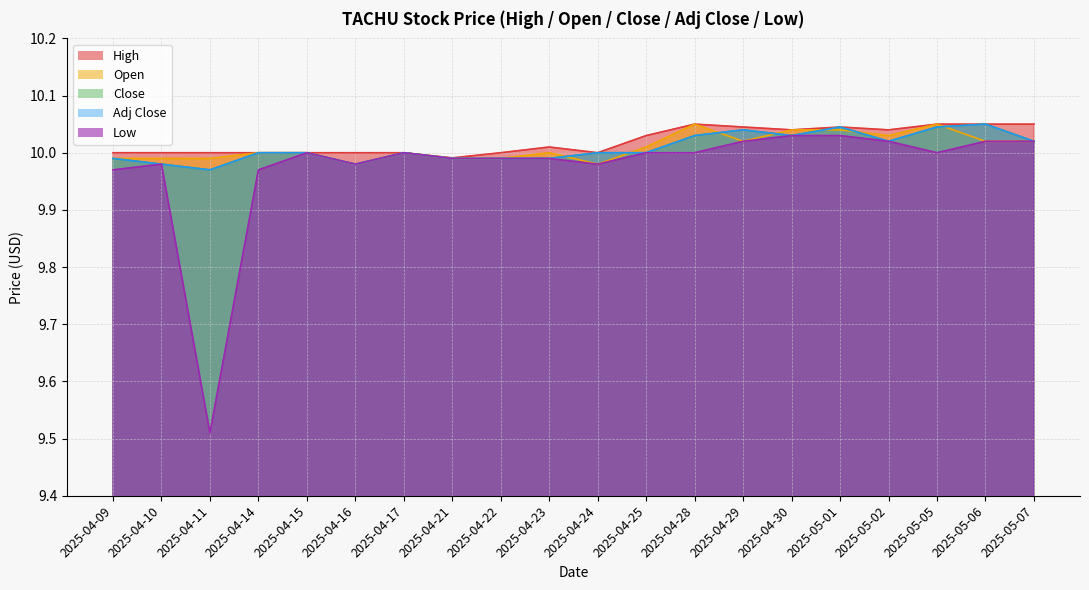

Is the value of Adj Close at 2025-04-25 greater than the value of Low at 2025-05-01?

No